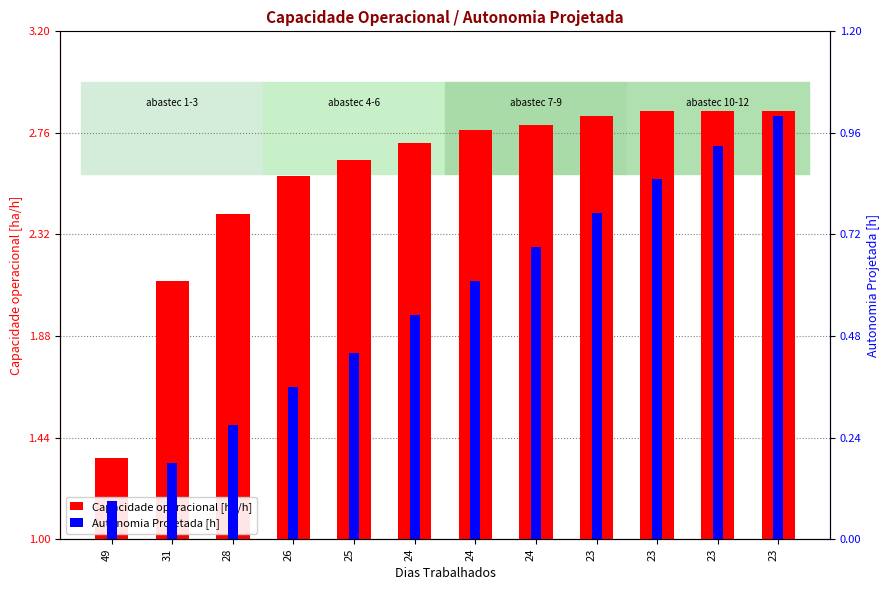

Which series has the largest total across all categories?

Capacidade operacional [ha/h]